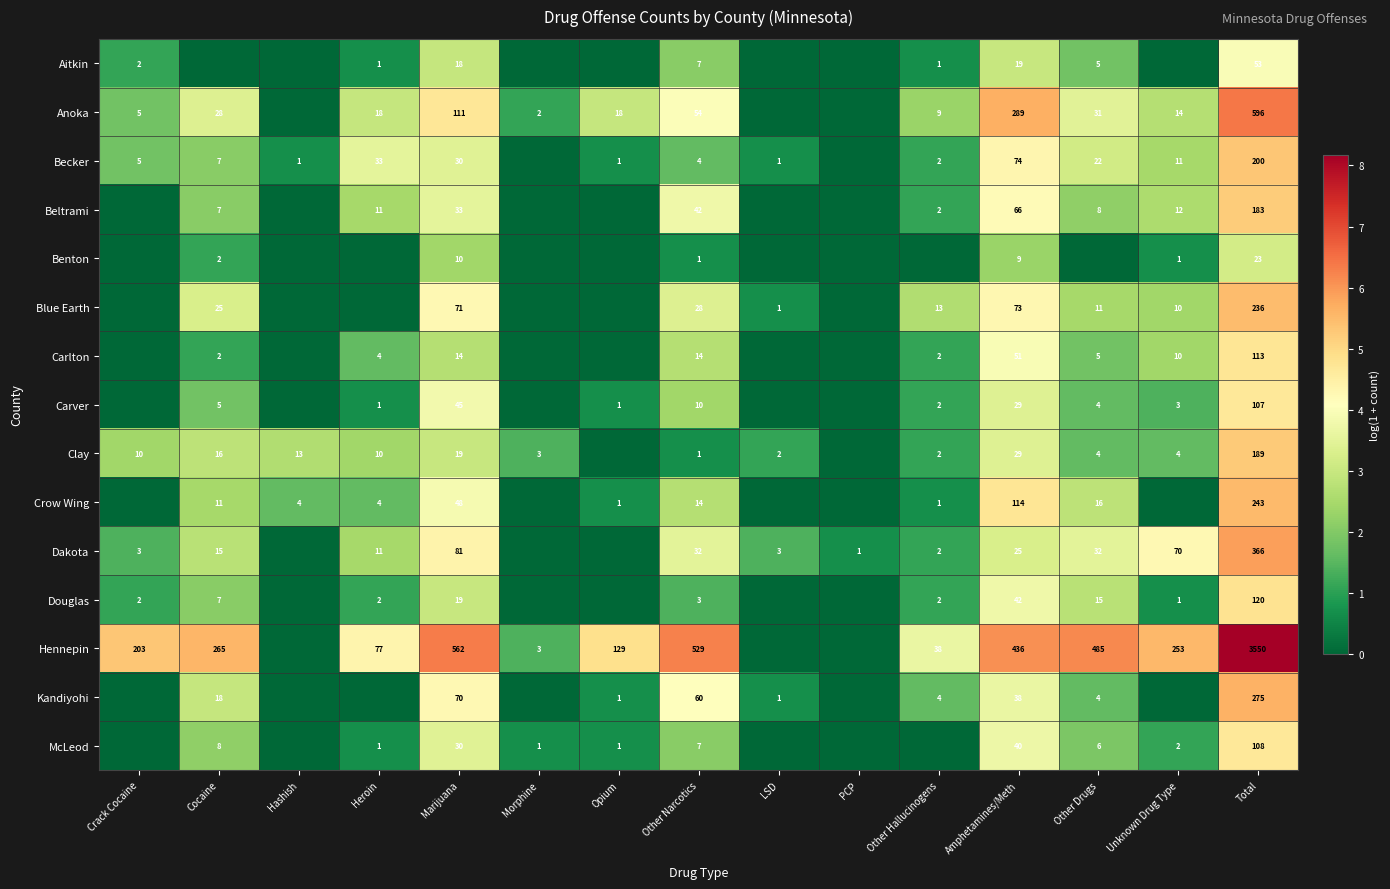

What is the maximum value shown in the chart?

8.2